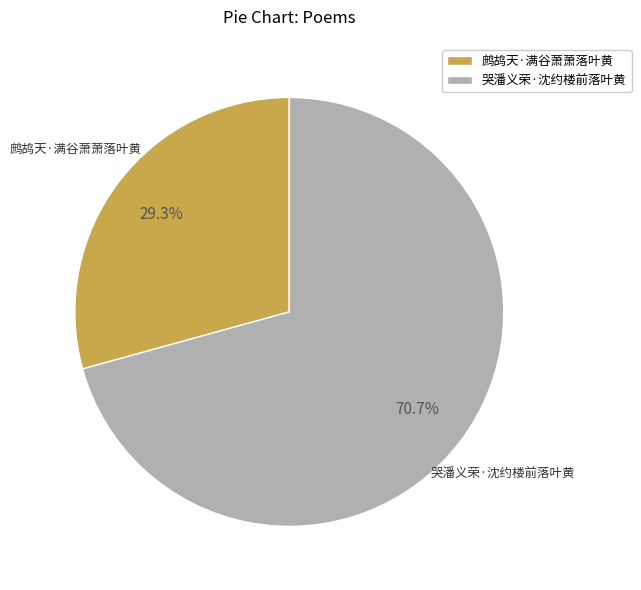

What percentage is the 哭潘义荣·沈约楼前落叶黄 slice, to the nearest percent?

71%